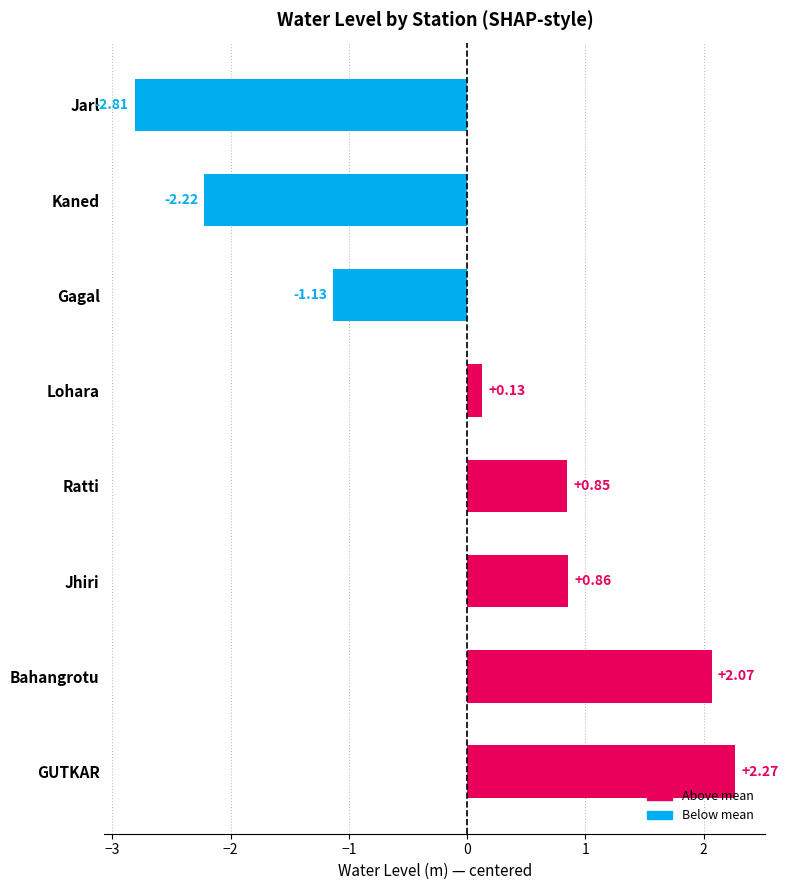

Rank the categories by value from highest to lowest.

GUTKAR, Bahangrotu, Jhiri, Ratti, Lohara, Gagal, Kaned, Jarl